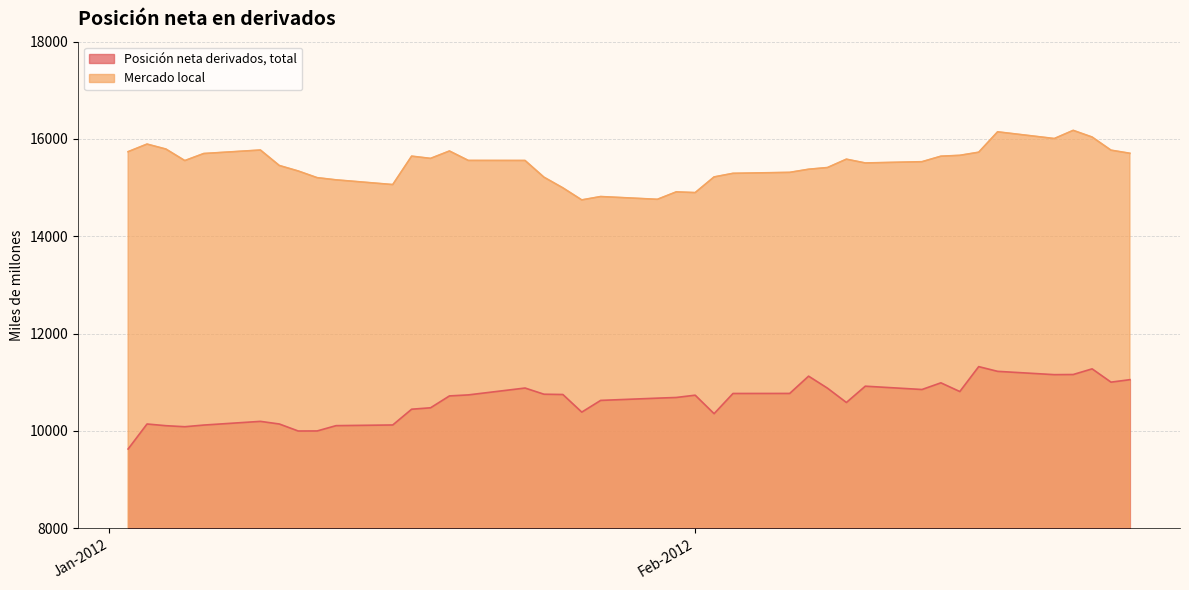

In Mercado local, how many points are lower than both neighbors (excluding endpoints)?

8